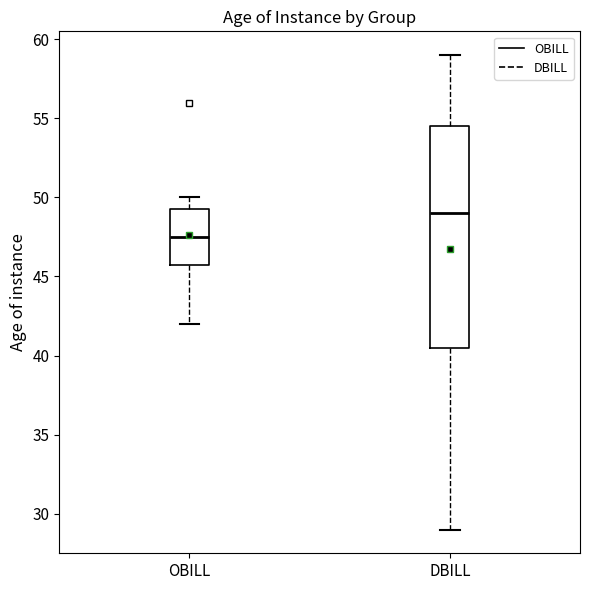

Where does the median line of the box for DBILL sit on the y-axis? The values are not printed on the chart, so give them approximately, as read against the axis.

49.0